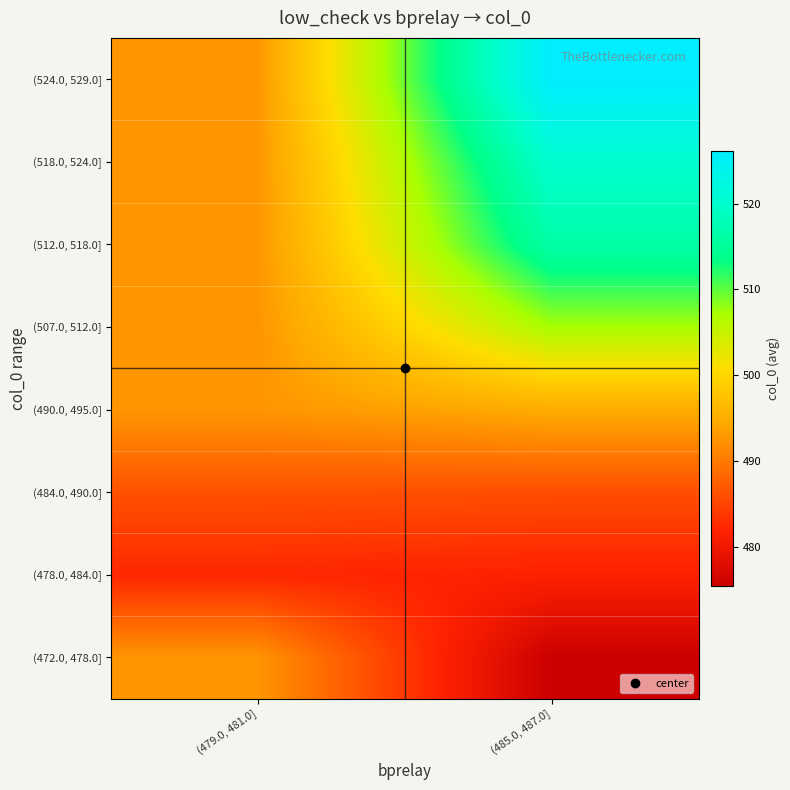

How many series are shown in this chart?

8